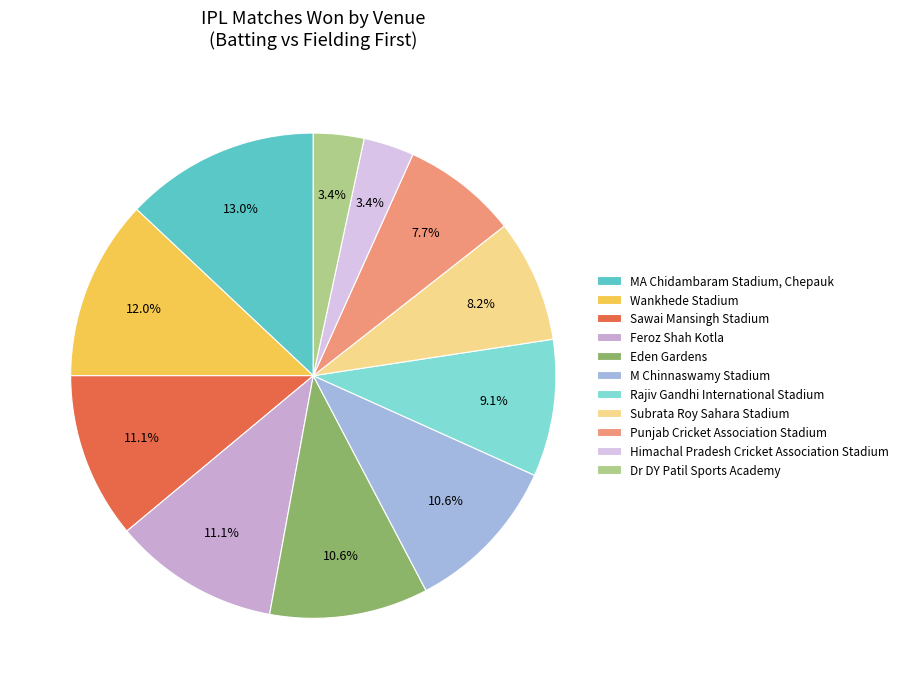

What percentage is NOT represented by Eden Gardens?

89.4%